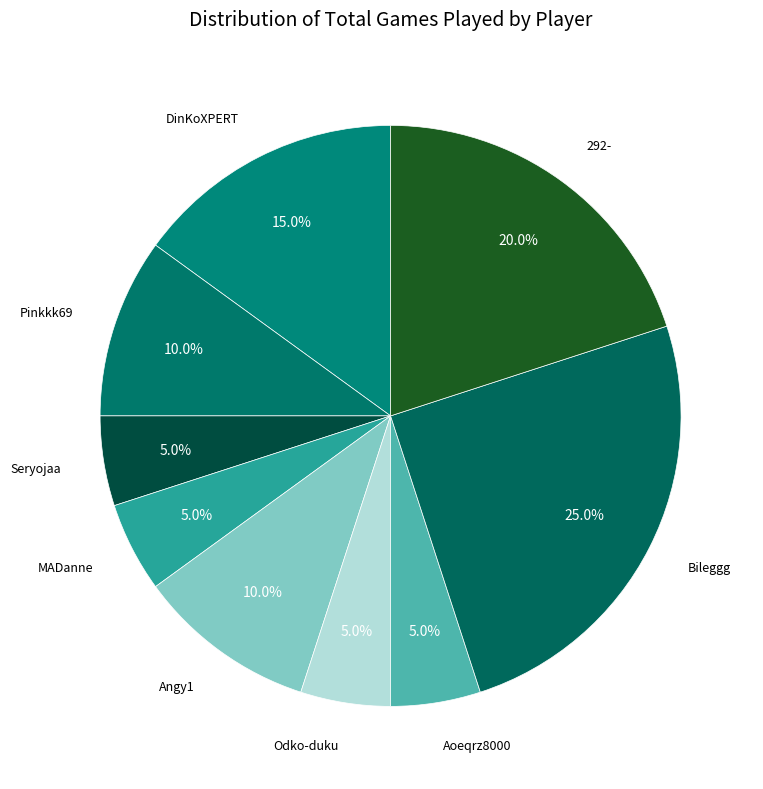

Is there a majority slice in this chart?

No